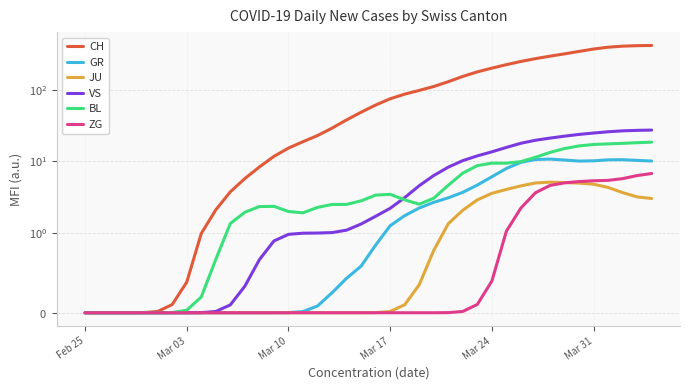

At how many categories does at least one series exceed 117?

15